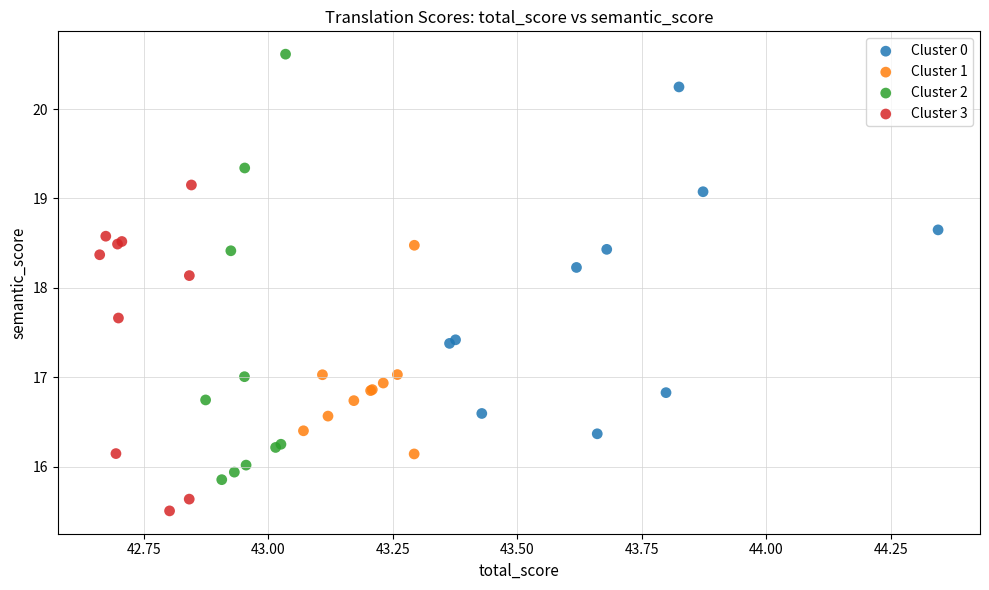

Which series reaches the maximum Y coordinate?

Cluster 2